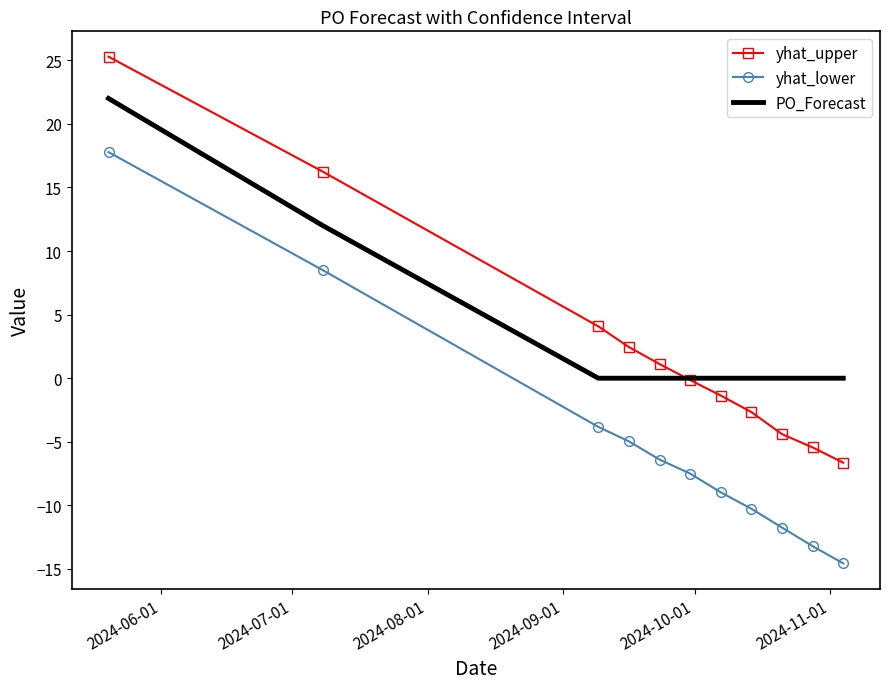

What is the average value of the yhat_upper series?

2.6